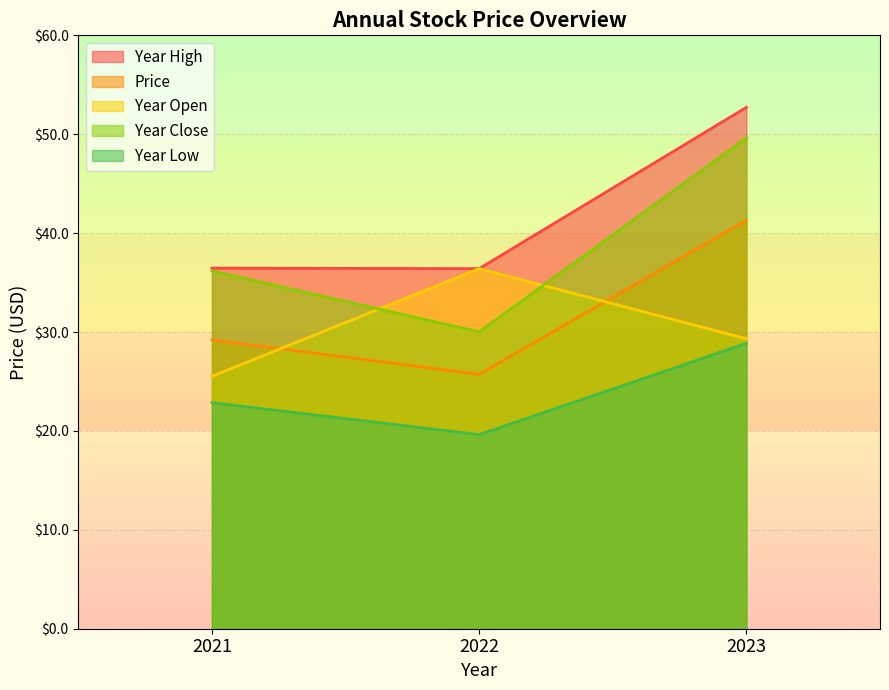

What is the difference between the year_high values at 2022 and 2023?

16.3